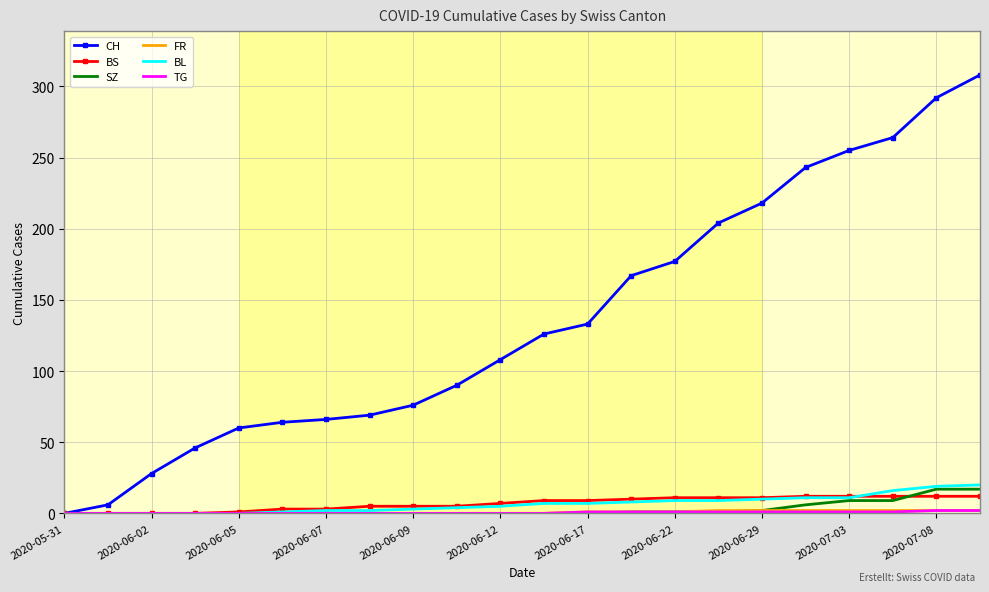

Which series has the widest spread of values?

CH